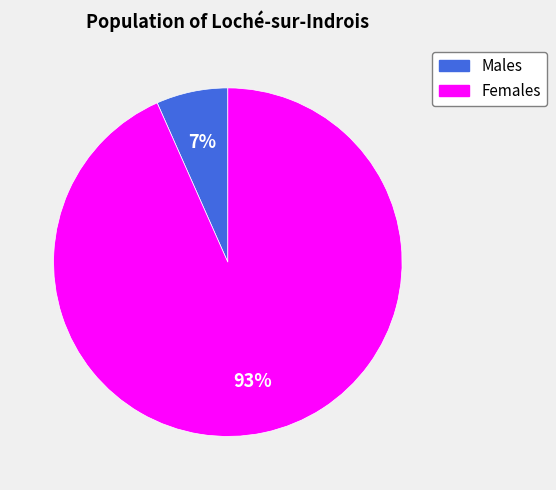

Is there any slice that represents more than half of the pie?

Yes